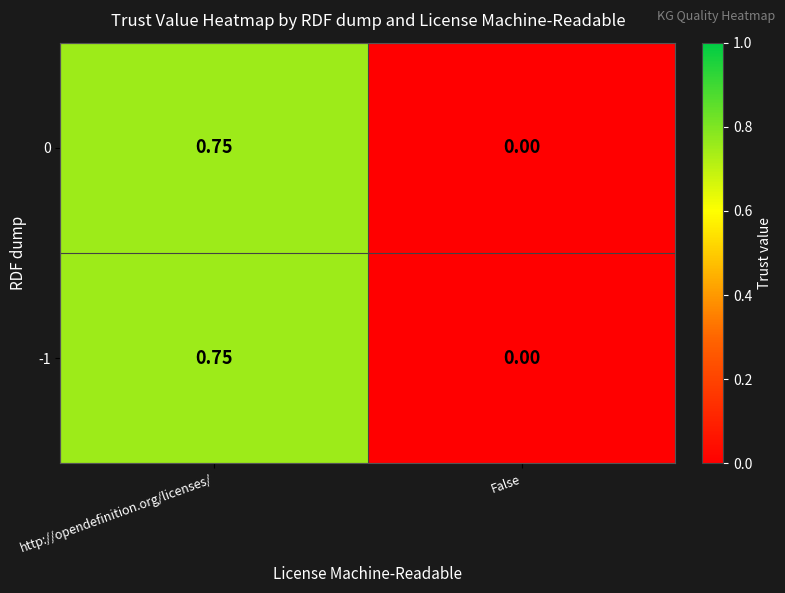

Rank the categories by 0 value from lowest to highest.

False, http://opendefinition.org/licenses/